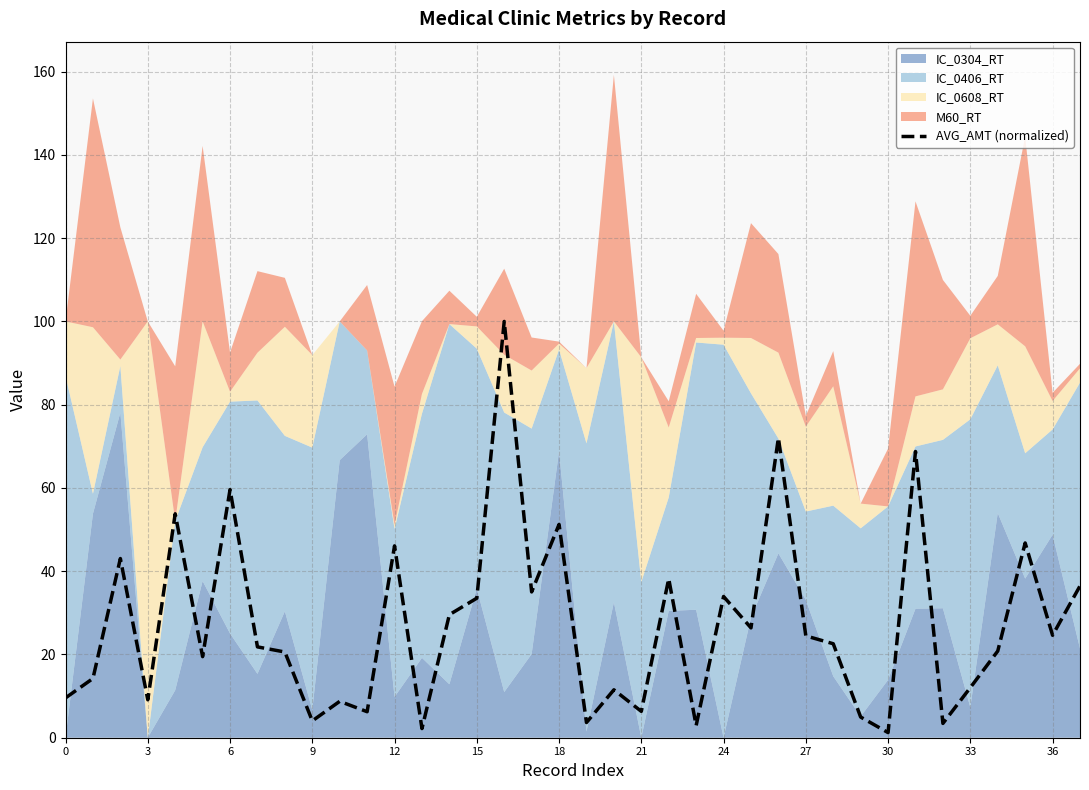

Is it true that AVG_AMT (normalized) equals 7.9 at 36?

False